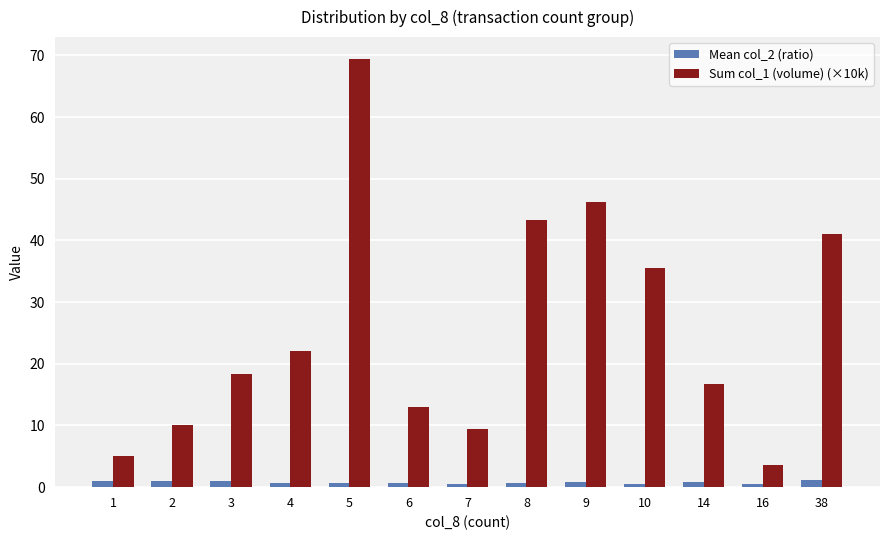

What is the value of the Mean col_2 (ratio) bar at the 12th from the left?

0.6